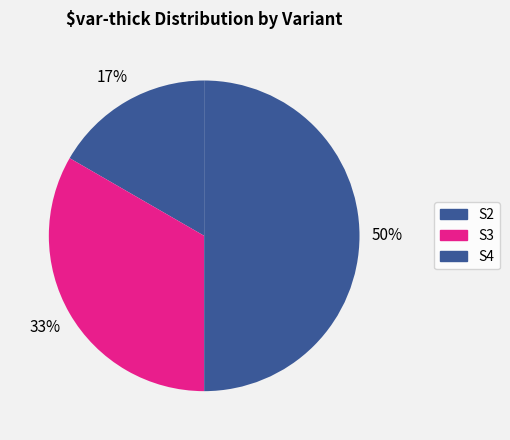

Count the number of slices in the pie.

3